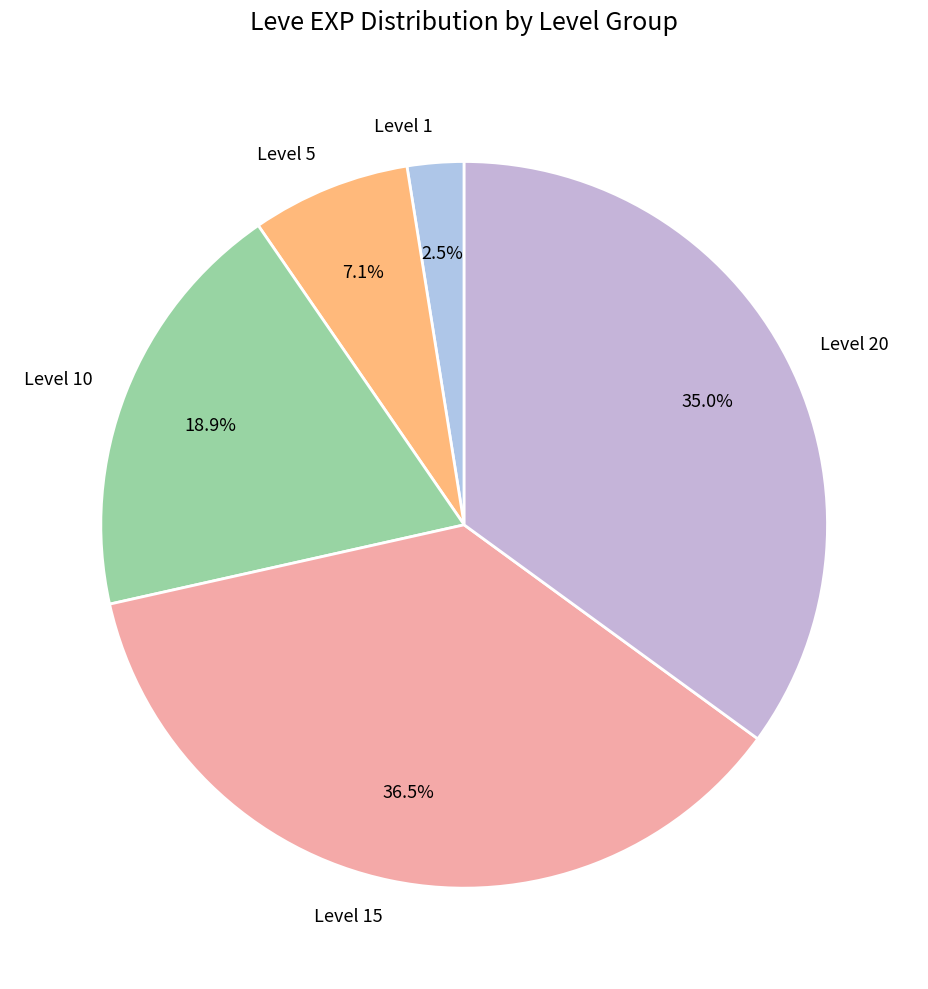

What percentage do Level 1 and Level 5 together represent?

9.6%